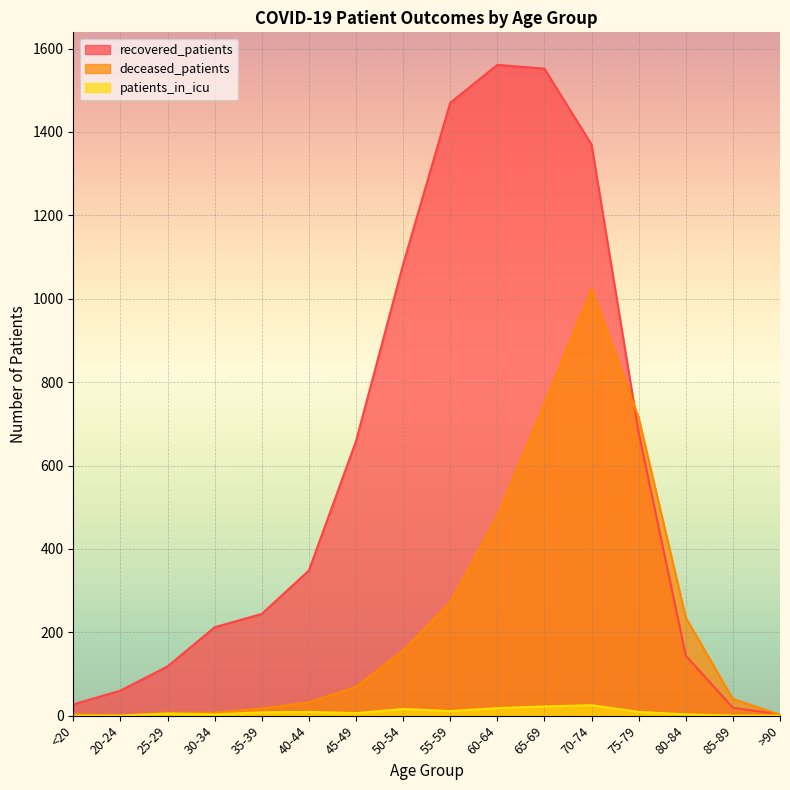

The value of recovered_patients at 45-49 is 1060. True or false?

False